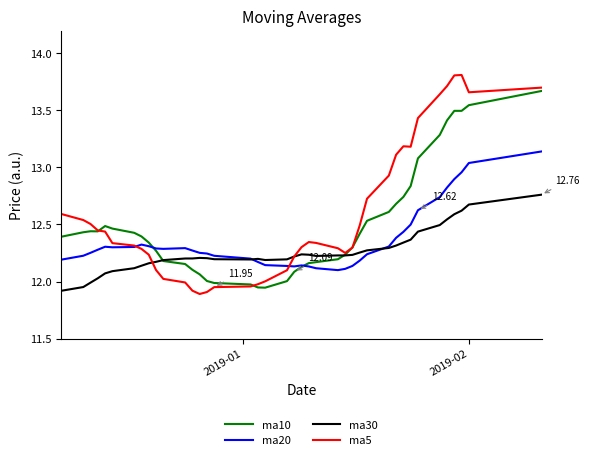

Which series has the widest spread of values?

ma5